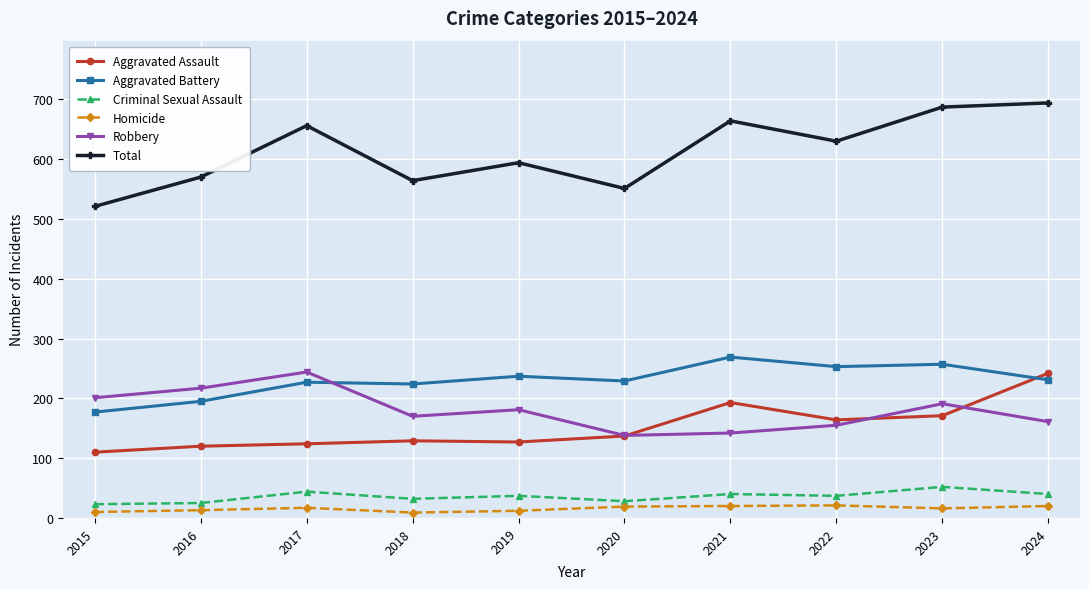

What is the spread (max minus min) of values at 2020?

532